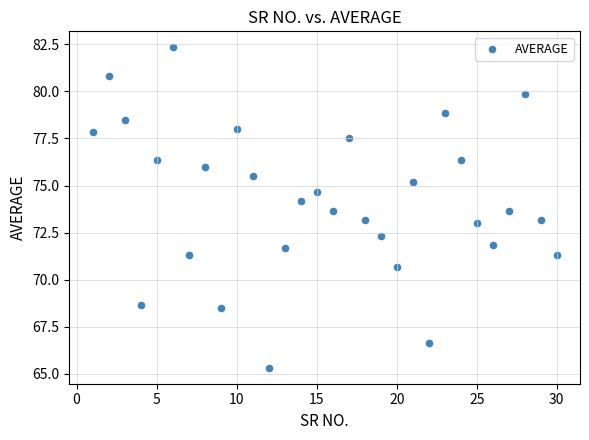

What is the range of X values (max minus min)?

29.0